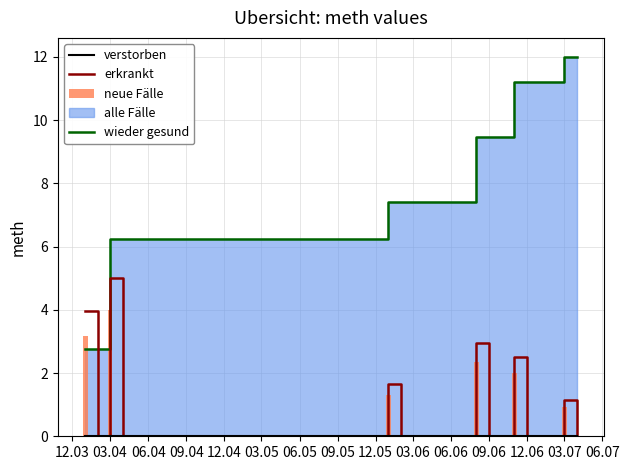

What is the highest value of the erkrankt series?

5.0